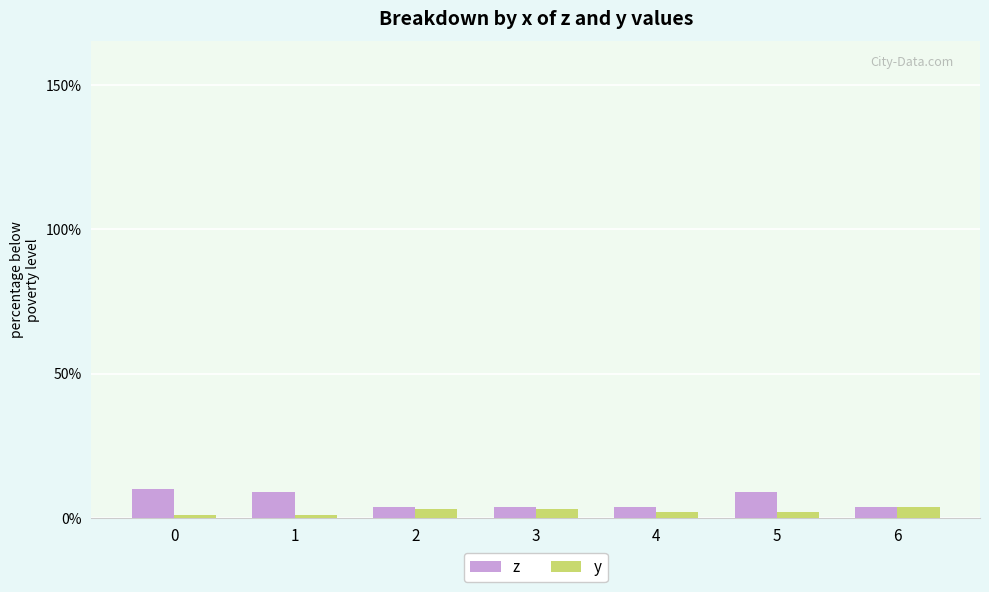

How many data points does each series have?

7